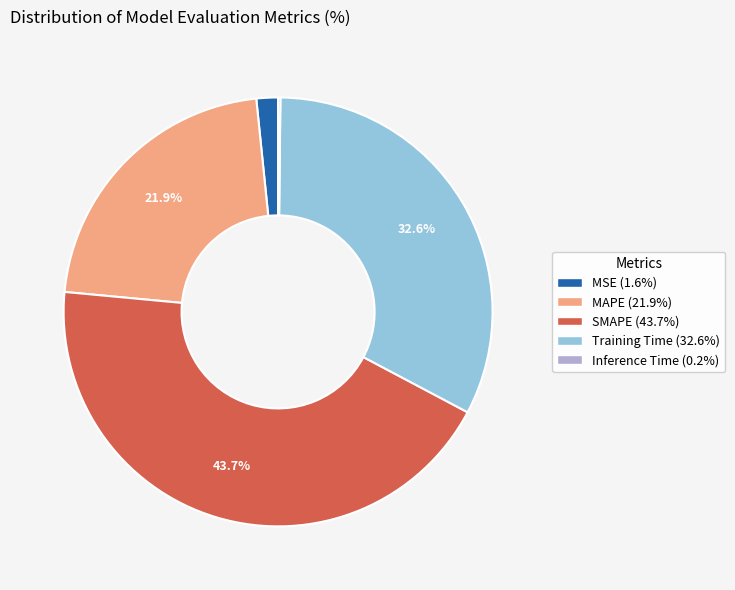

What percentage do SMAPE and Training Time together represent?

76.3%